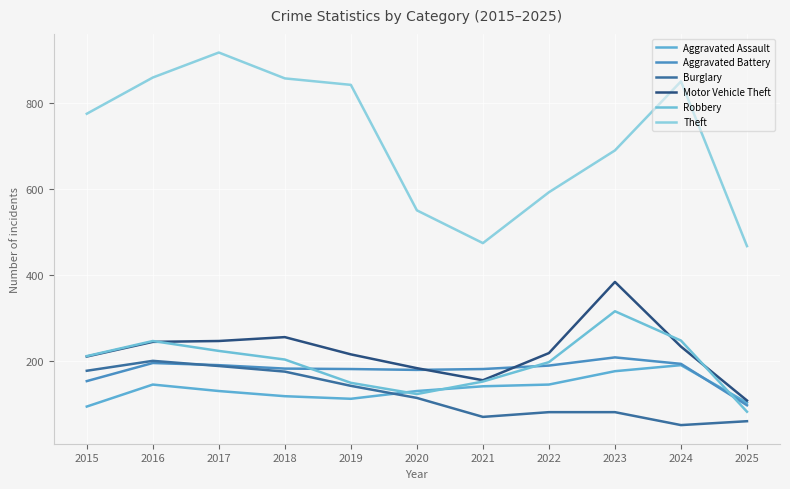

The Aggravated Battery series shows 294 at 2024. True or false?

False